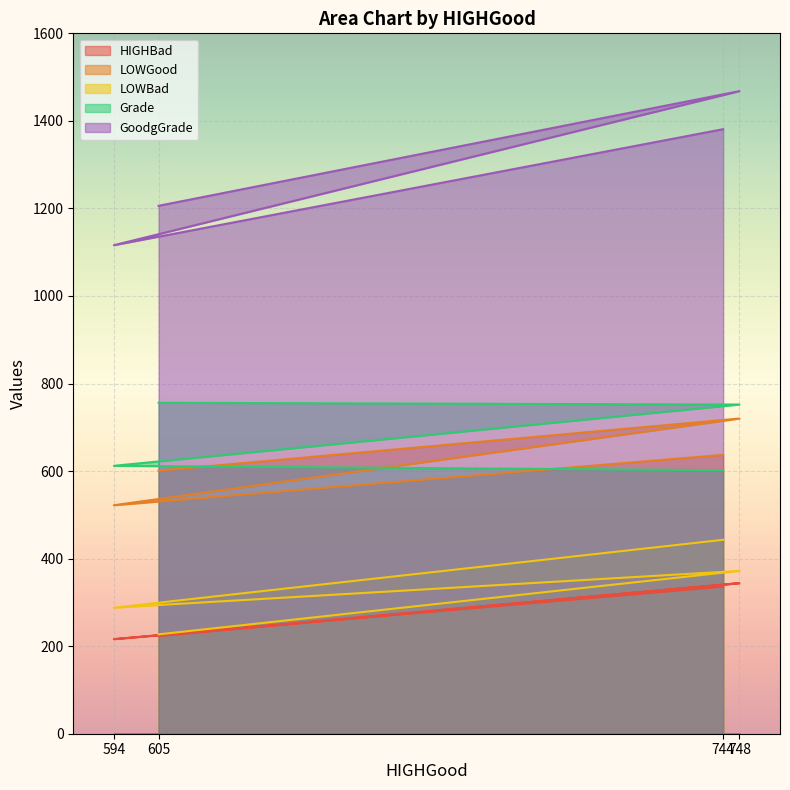

Which series has the widest spread of values?

GoodgGrade